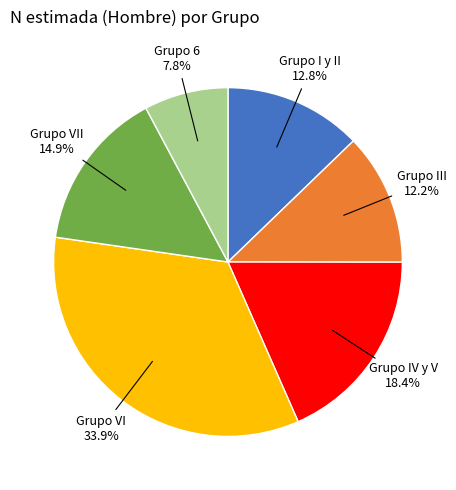

Is there a majority slice in this chart?

No